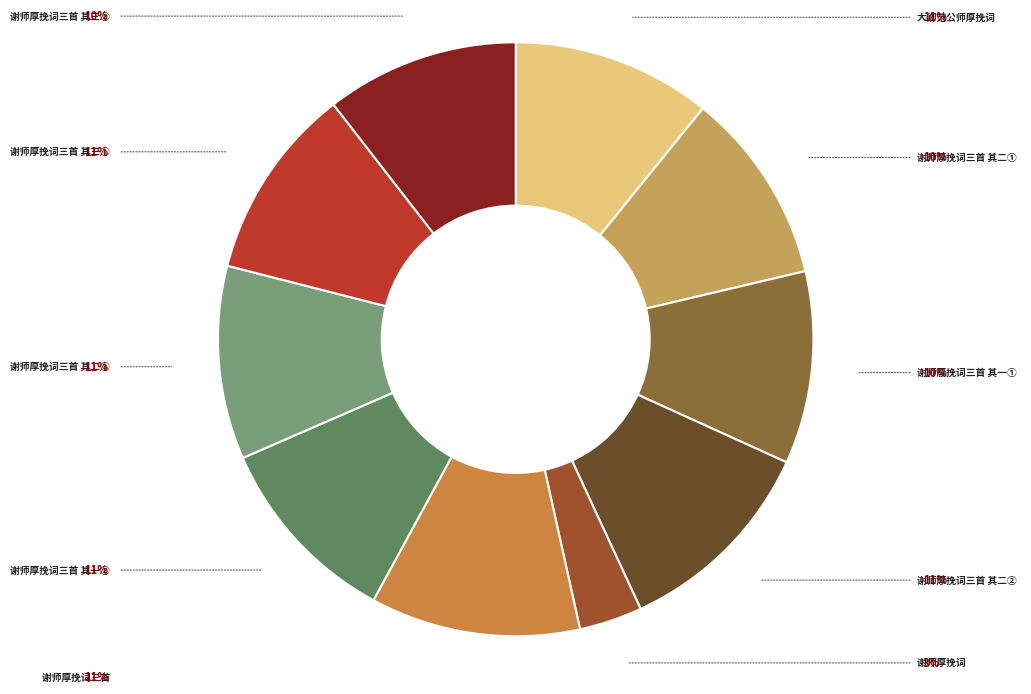

Which slice is the smallest?

谢师厚挽词(339790)